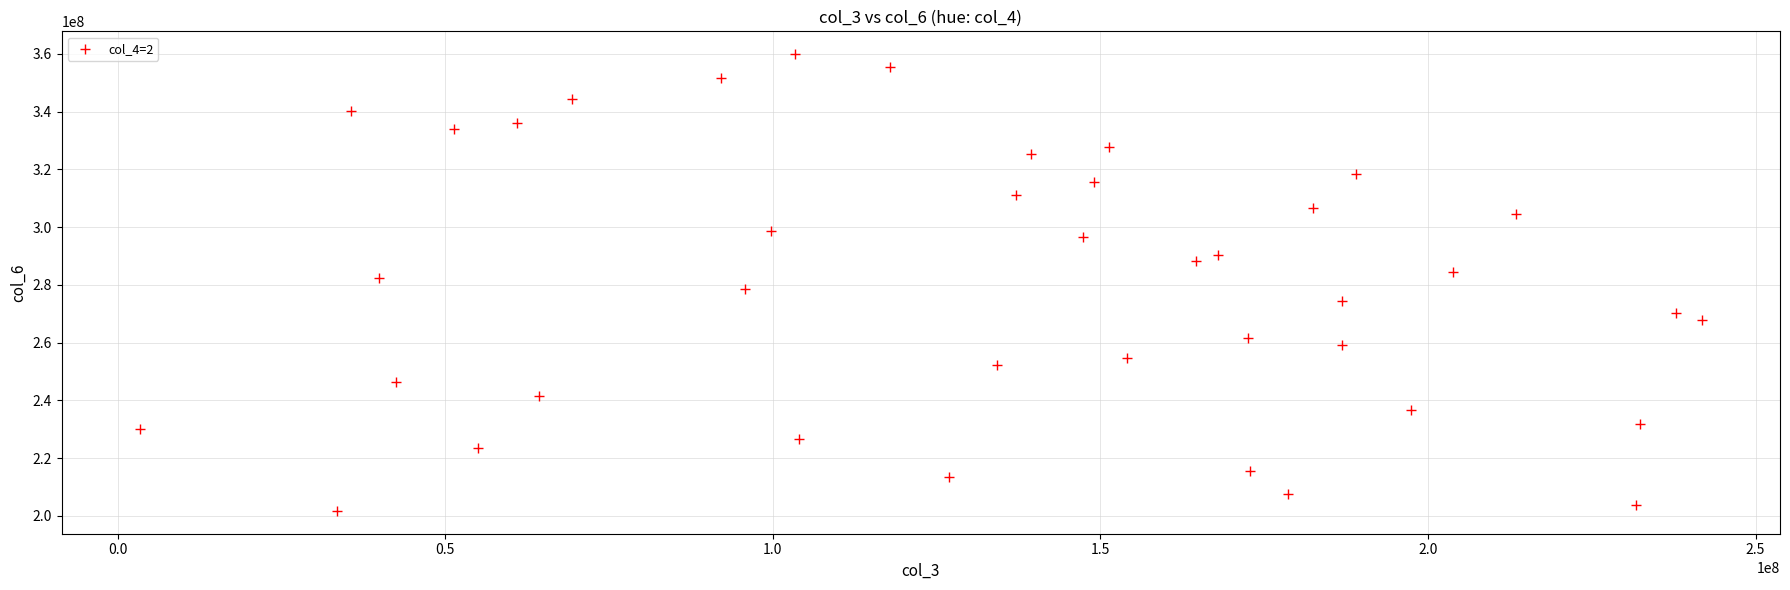

What is the range of X values (max minus min)?

238443296